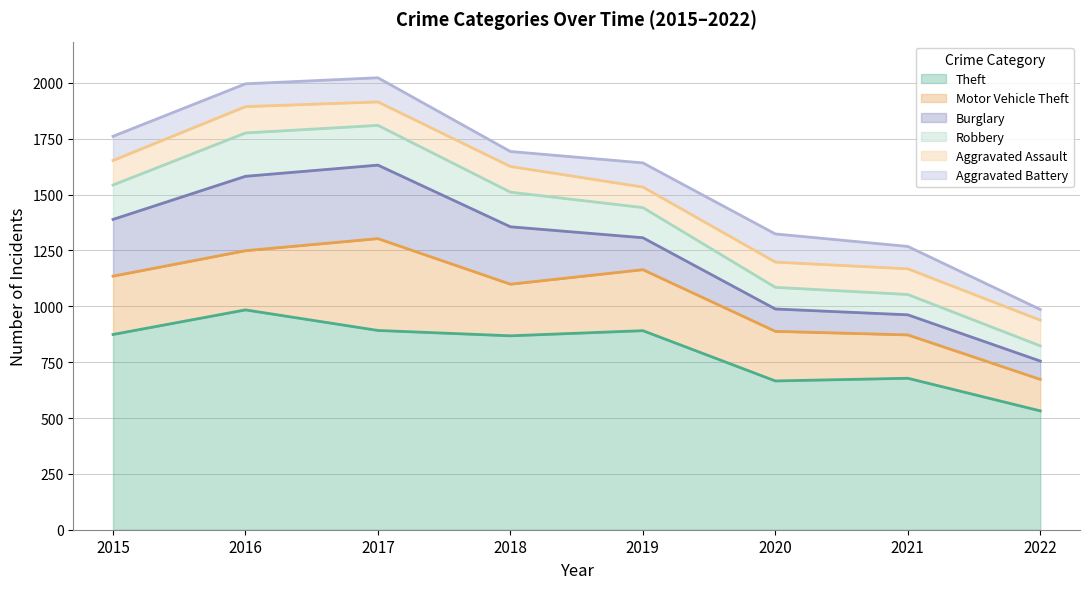

Reading left to right, list all the values displayed in this chart.

Theft: 874	984	892	868	891	666	678	532
Motor Vehicle Theft: 261	265	411	231	273	222	194	141
Burglary: 254	333	329	257	143	100	90	82
Robbery: 154	194	178	155	135	97	91	68
Aggravated Assault: 110	118	105	115	92	113	115	115
Aggravated Battery: 108	102	108	67	108	126	100	48